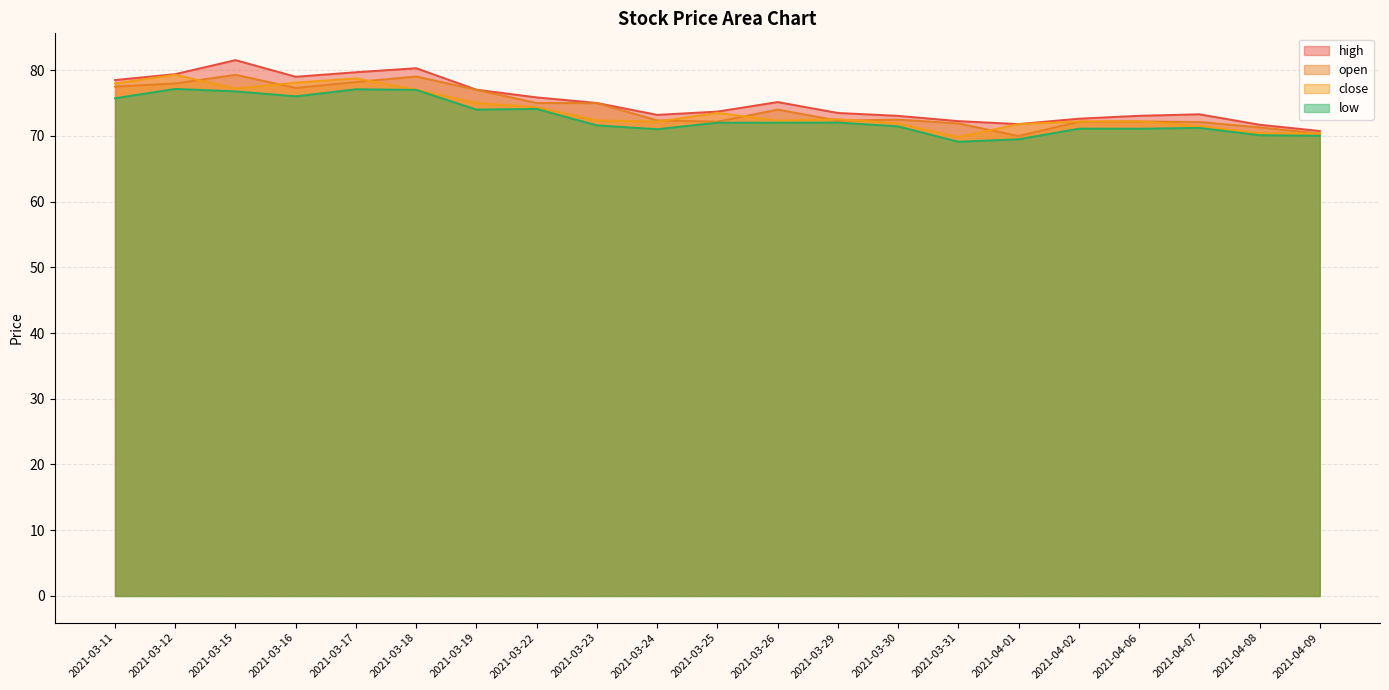

What is the value of the open point at the 4th from the left?

77.3